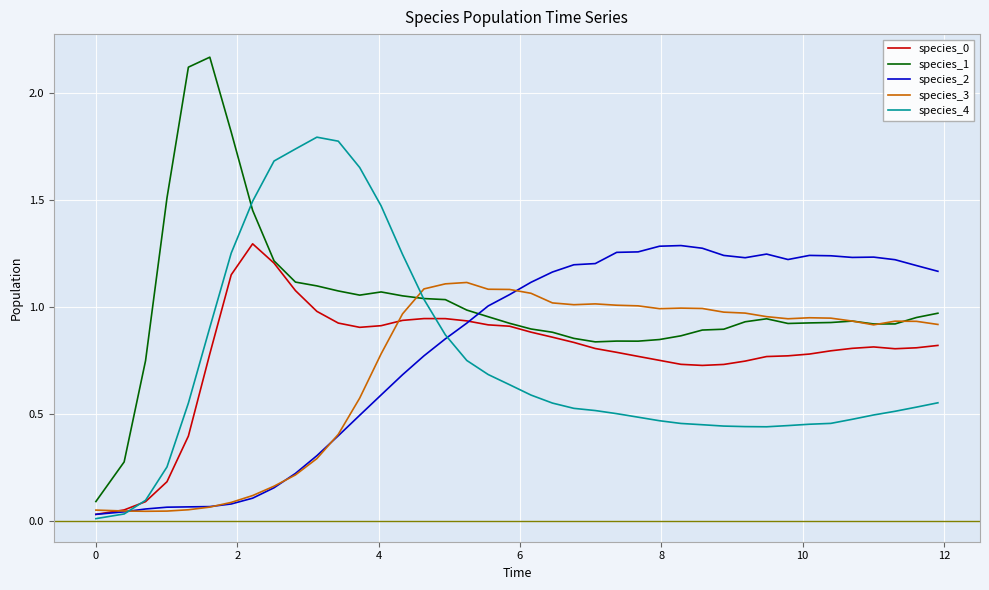

At how many categories does at least one series exceed 1?

37